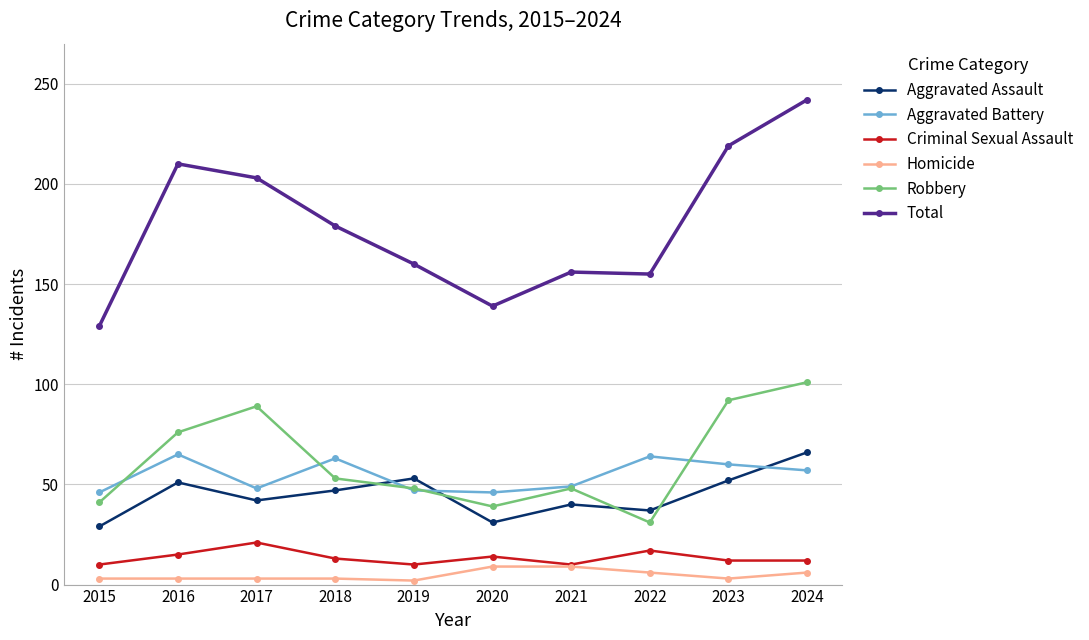

Does the chart display data point markers on the line(s)?

Yes